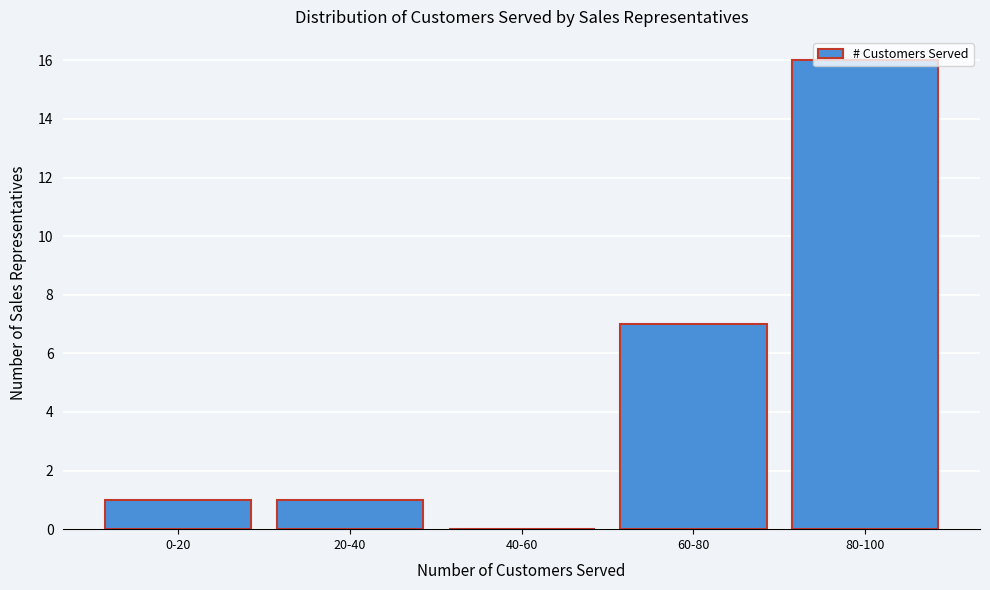

Between 60-80 and 0-20, which is larger?

60-80